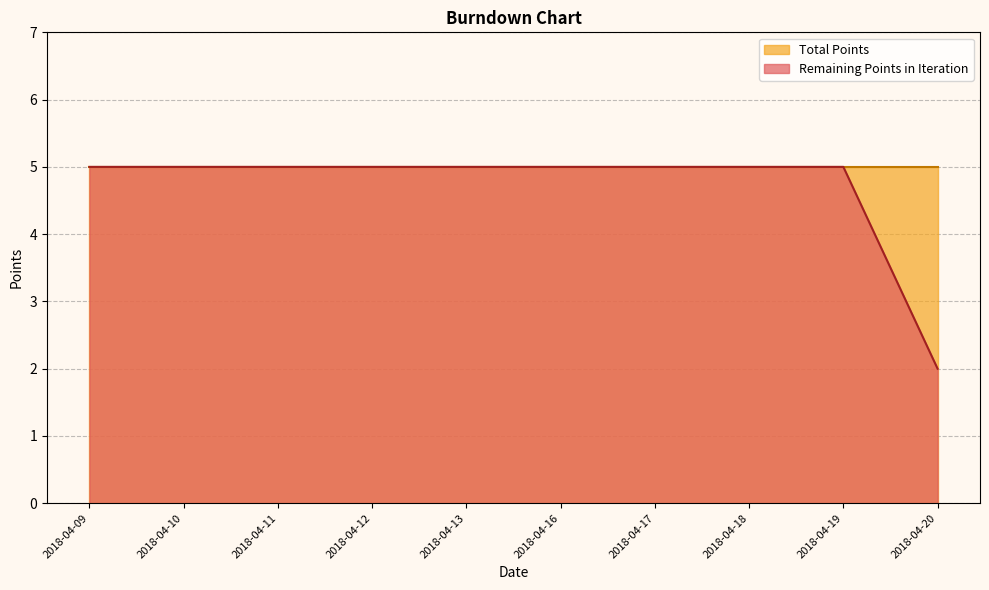

The chart shows a value of 5 at 2018-04-10. True or false?

True